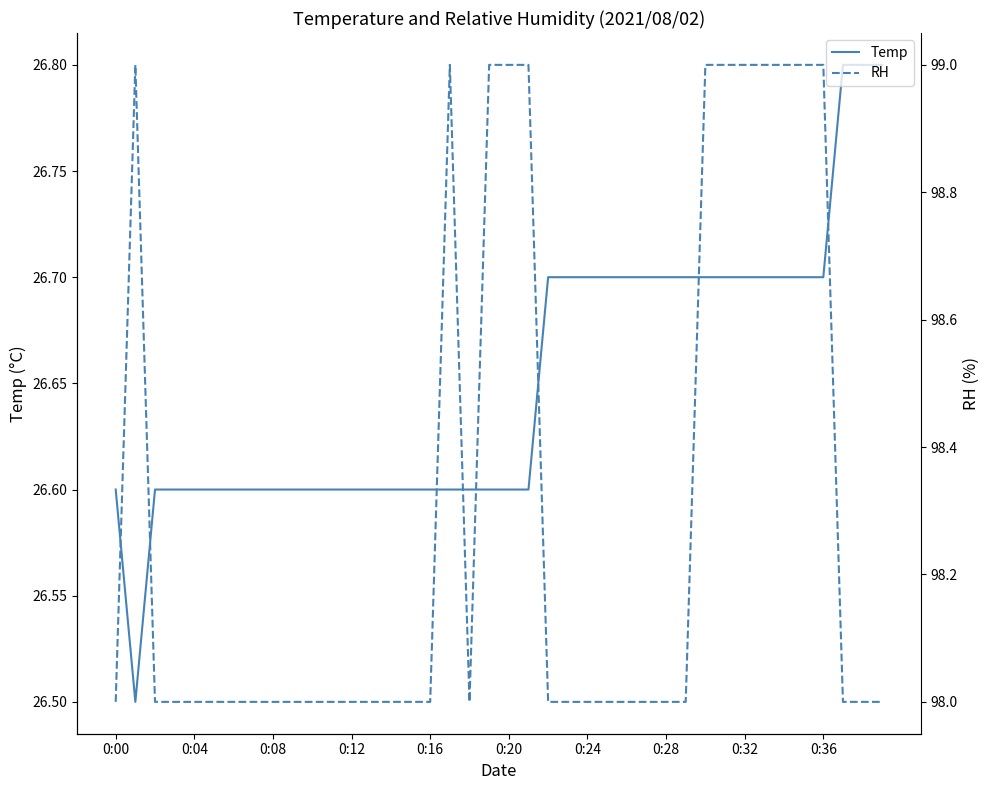

What is the sum of the RH values at 38 and 11?

196.0